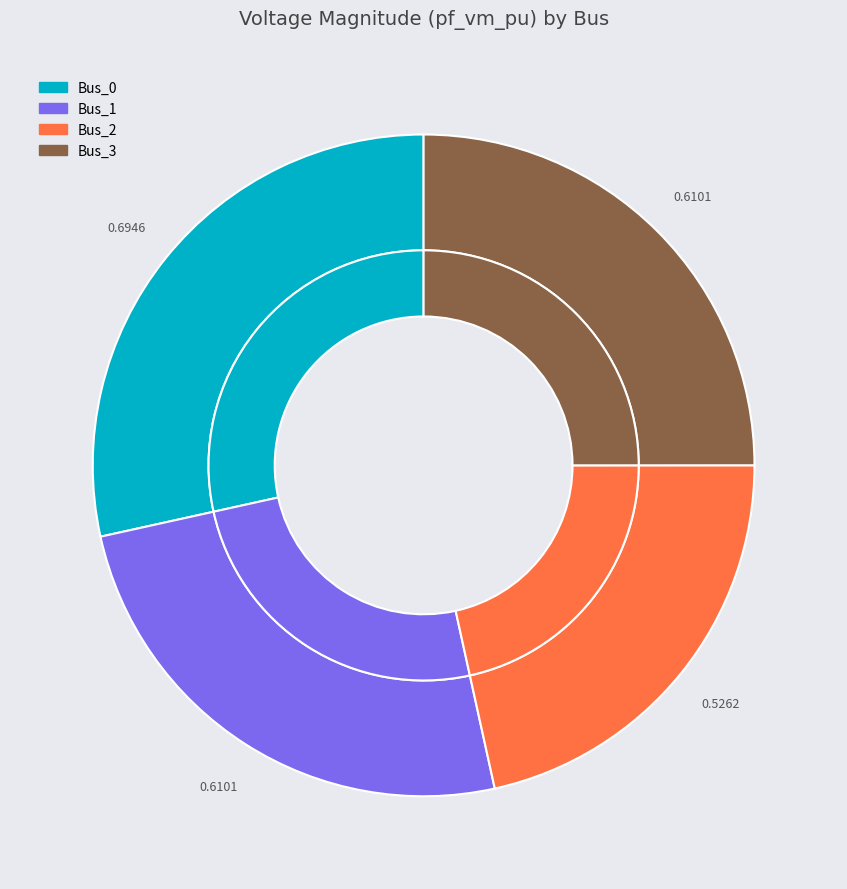

Rank the categories by value from highest to lowest.

Bus_0, Bus_3, Bus_1, Bus_2